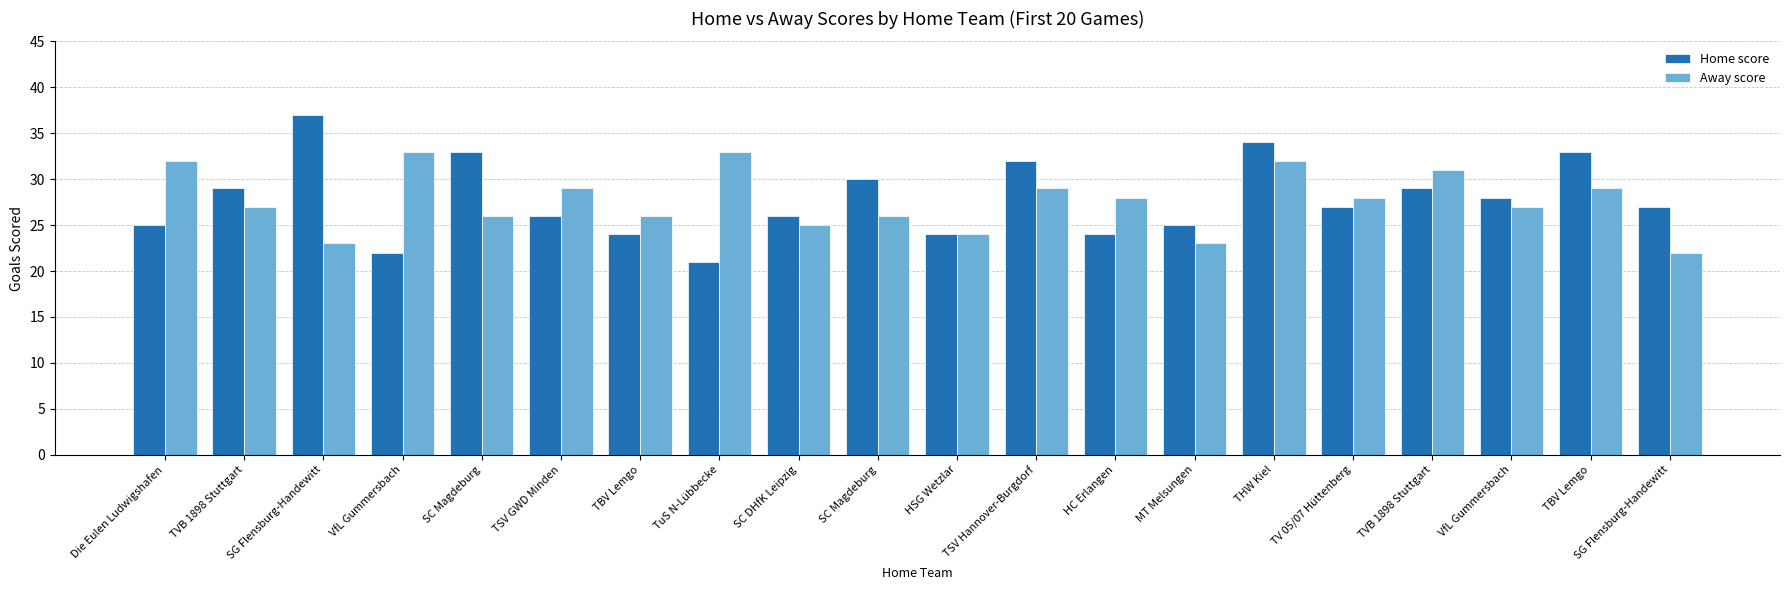

Reading right to left, list all the values displayed in this chart.

Home score: SG Flensburg-Handewitt=27	TBV Lemgo=33	VfL Gummersbach=28	TVB 1898 Stuttgart=29	TV 05/07 Hüttenberg=27	THW Kiel=34	MT Melsungen=25	HC Erlangen=24	TSV Hannover-Burgdorf=32	HSG Wetzlar=24	SC Magdeburg=30	SC DHfK Leipzig=26	TuS N-Lübbecke=21	TBV Lemgo=24	TSV GWD Minden=26	SC Magdeburg=33	VfL Gummersbach=22	SG Flensburg-Handewitt=37	TVB 1898 Stuttgart=29	Die Eulen Ludwigshafen=25
Away score: SG Flensburg-Handewitt=22	TBV Lemgo=29	VfL Gummersbach=27	TVB 1898 Stuttgart=31	TV 05/07 Hüttenberg=28	THW Kiel=32	MT Melsungen=23	HC Erlangen=28	TSV Hannover-Burgdorf=29	HSG Wetzlar=24	SC Magdeburg=26	SC DHfK Leipzig=25	TuS N-Lübbecke=33	TBV Lemgo=26	TSV GWD Minden=29	SC Magdeburg=26	VfL Gummersbach=33	SG Flensburg-Handewitt=23	TVB 1898 Stuttgart=27	Die Eulen Ludwigshafen=32